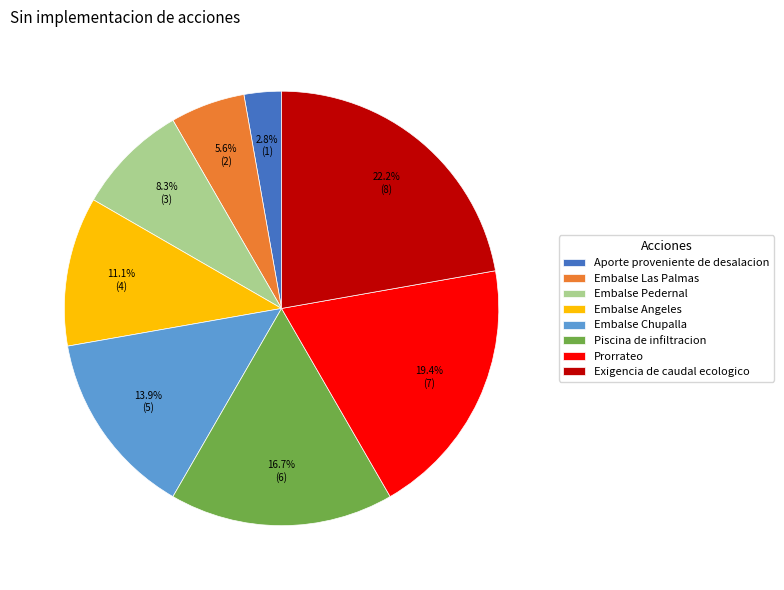

Between Embalse Pedernal and Aporte proveniente de desalacion, which is larger?

Embalse Pedernal